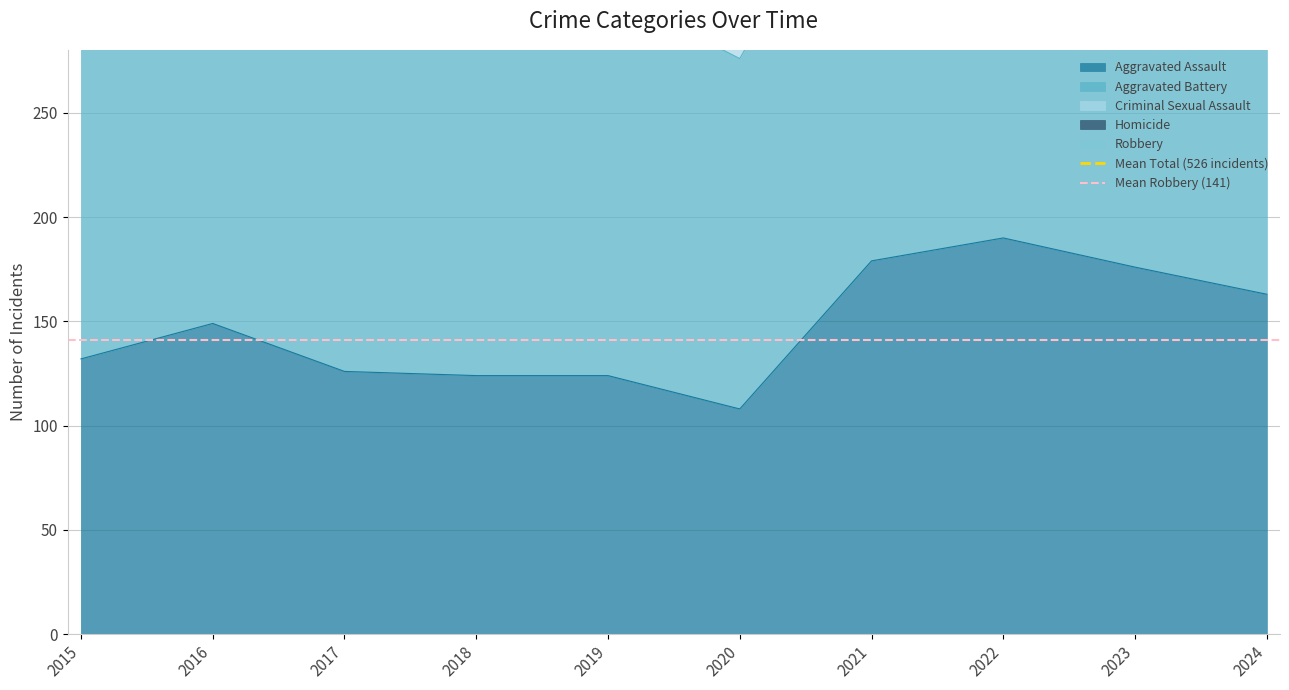

How many lines are shown in the chart?

2